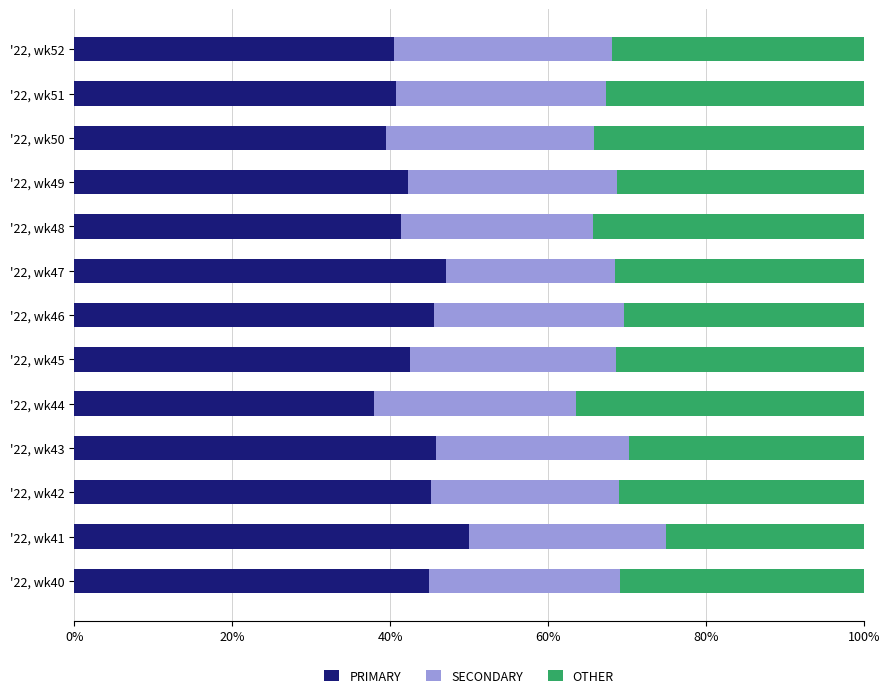

What is the sum of the PRIMARY values at '22, wk42 and '22, wk44?

83.2